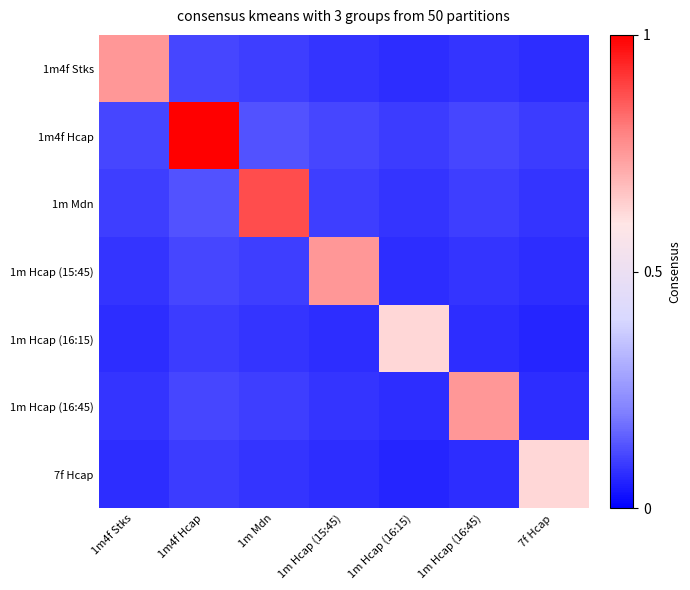

What is the minimum value shown in the chart?

0.1